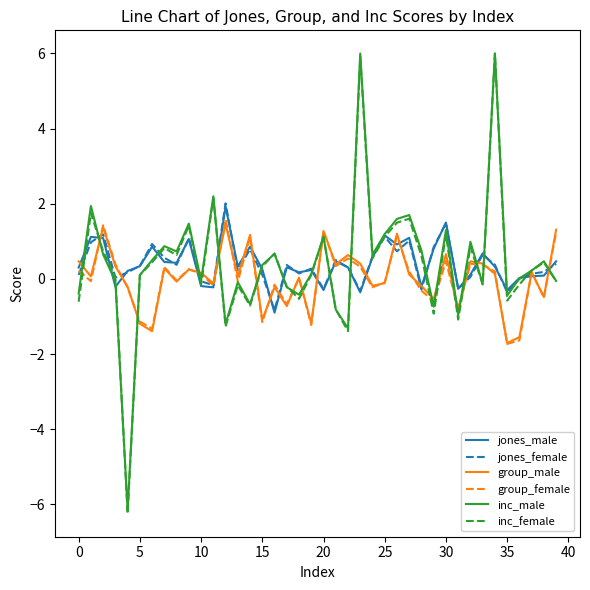

Which series has the widest spread of values?

inc_female